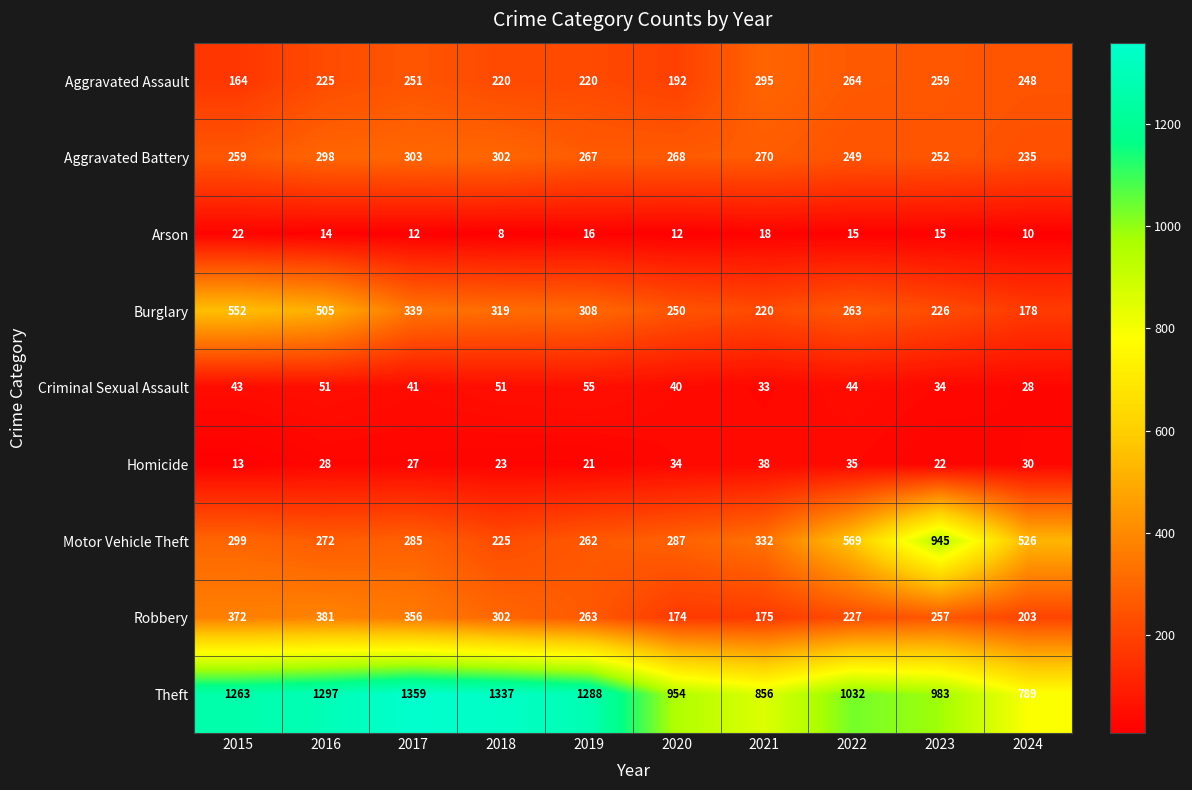

At which category is the sum across all series the highest?

2016